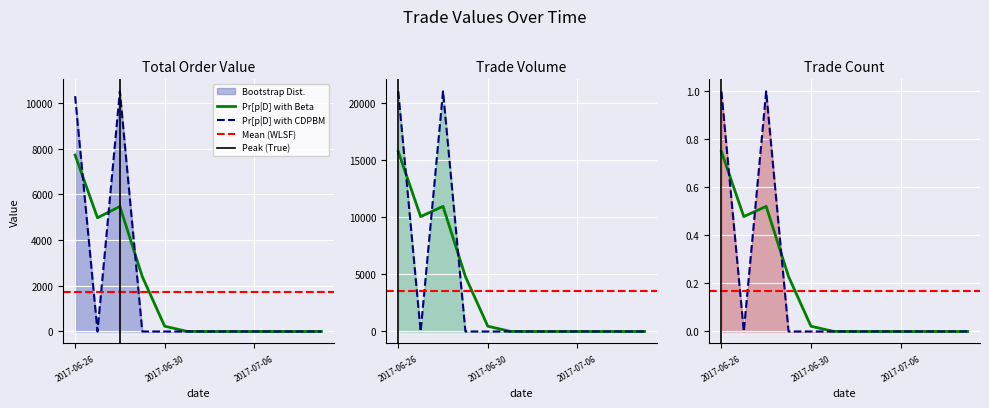

How many interior local peaks does the TO series have?

1